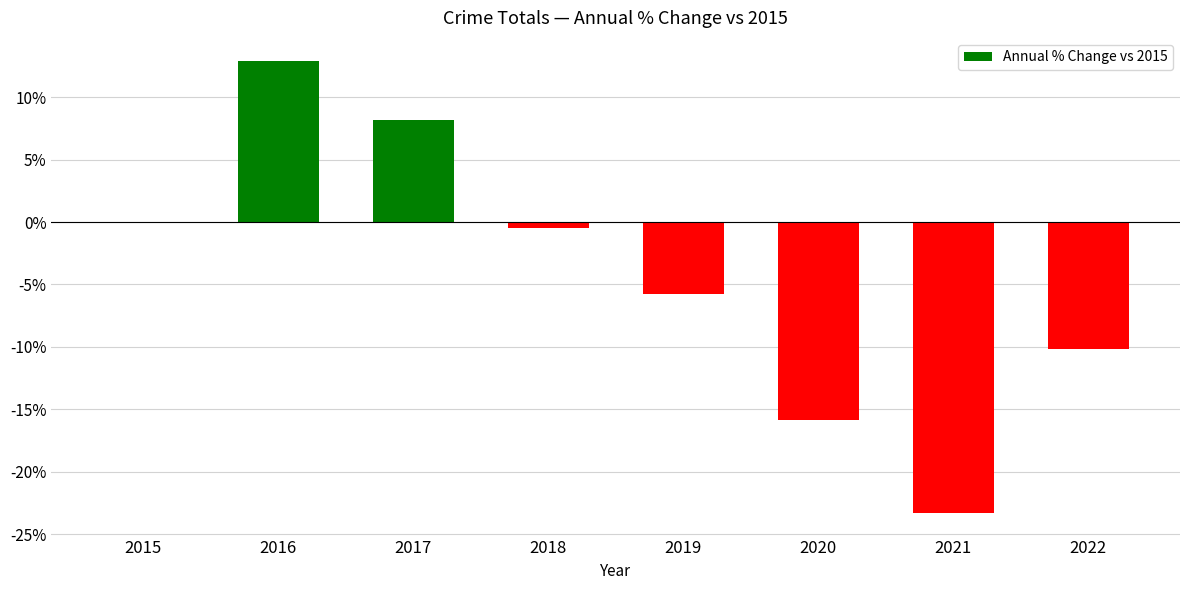

What is the difference between the values at 2016 and 2022?

23.1